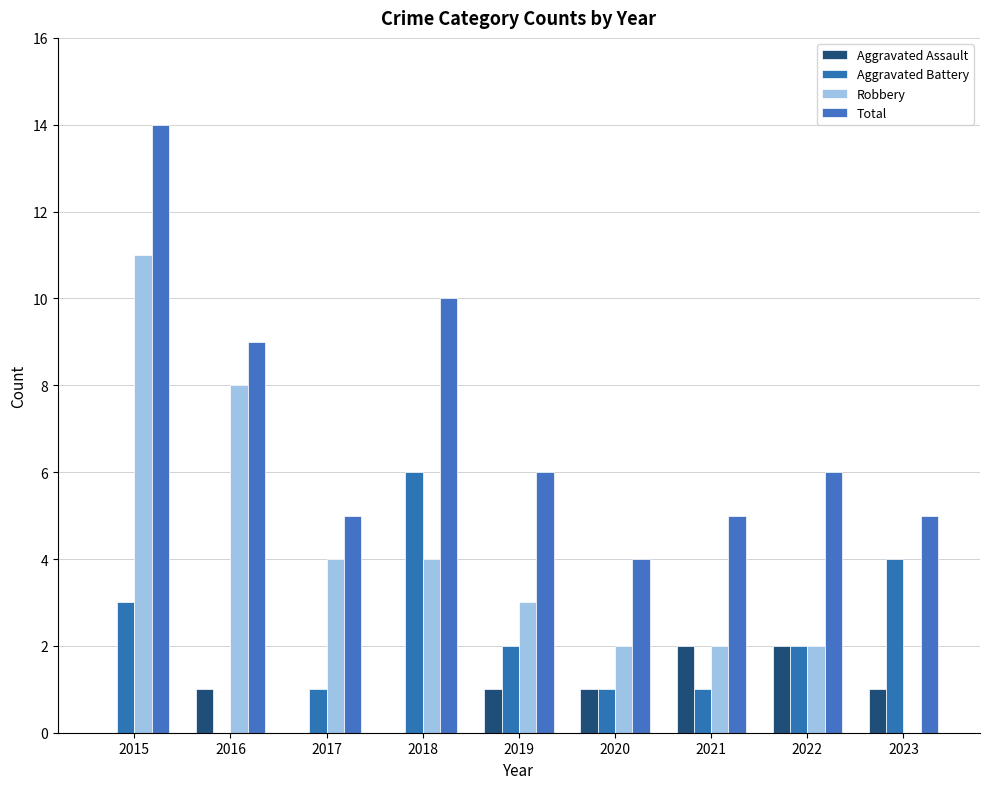

What are all the series names shown in the legend?

Aggravated Assault, Aggravated Battery, Robbery, Total